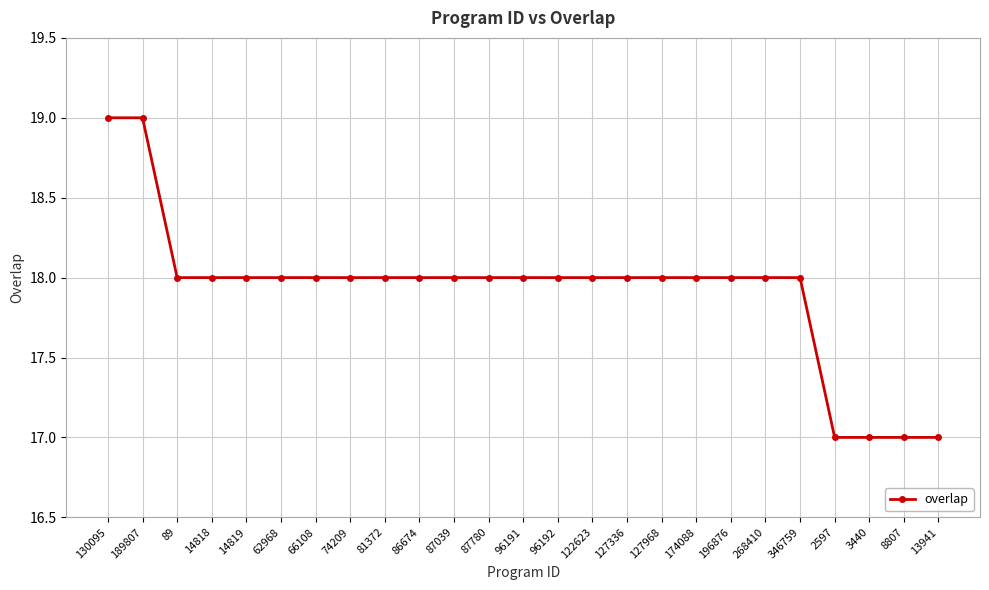

Does the chart have visible grid lines?

Yes